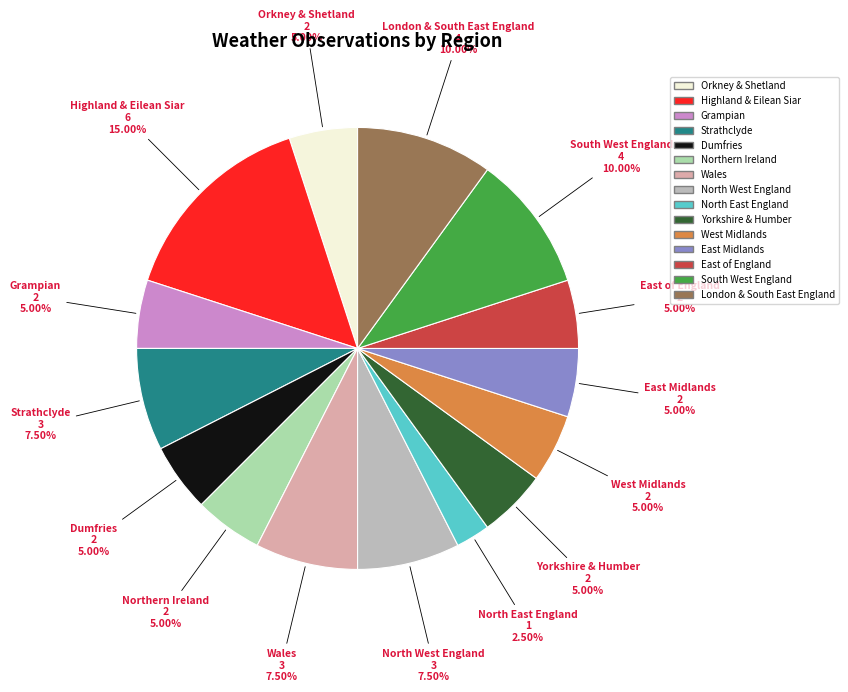

Does any single category account for the majority?

No